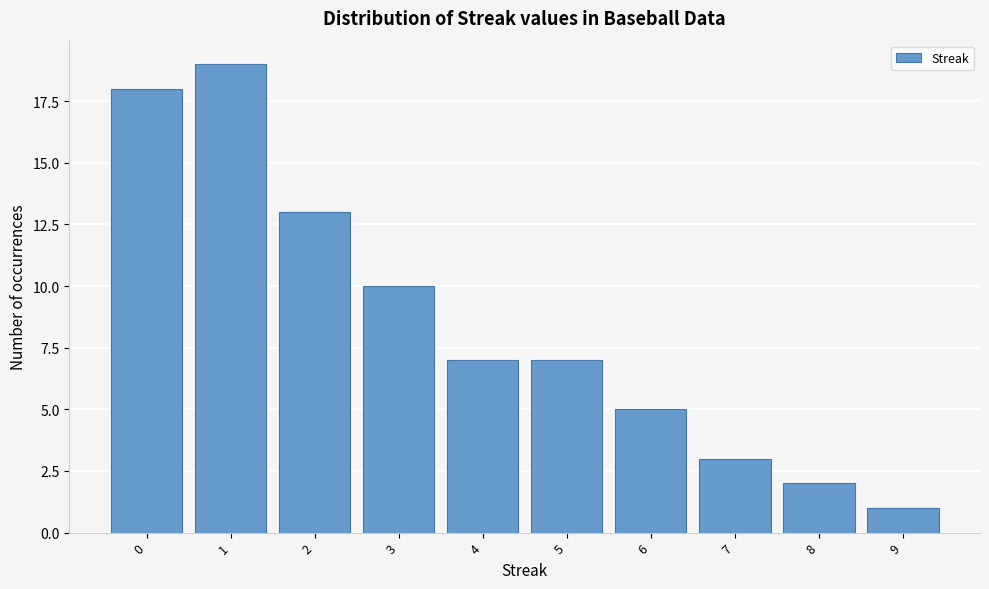

Which range on the x-axis has the tallest bar?

0.5 to 1.5